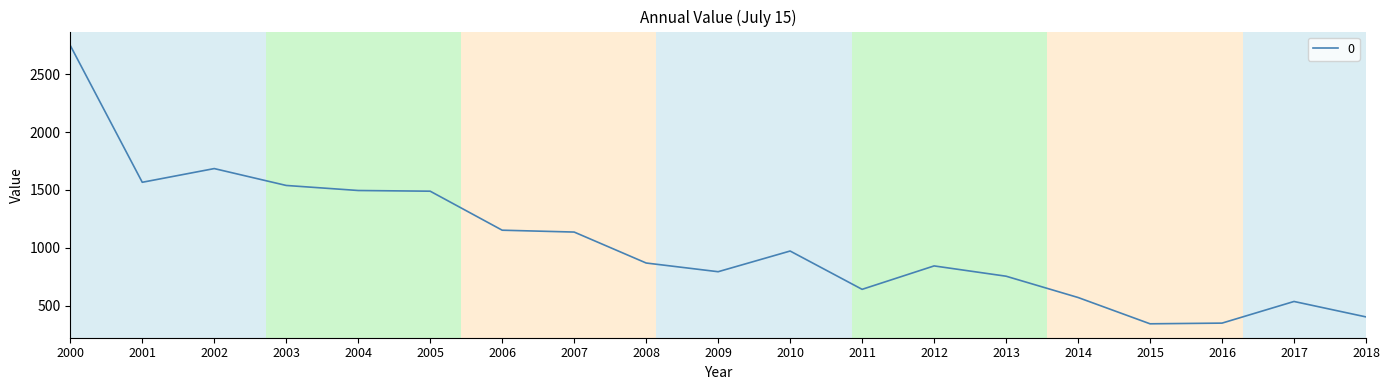

The value at 2011 is 641.6. True or false?

True